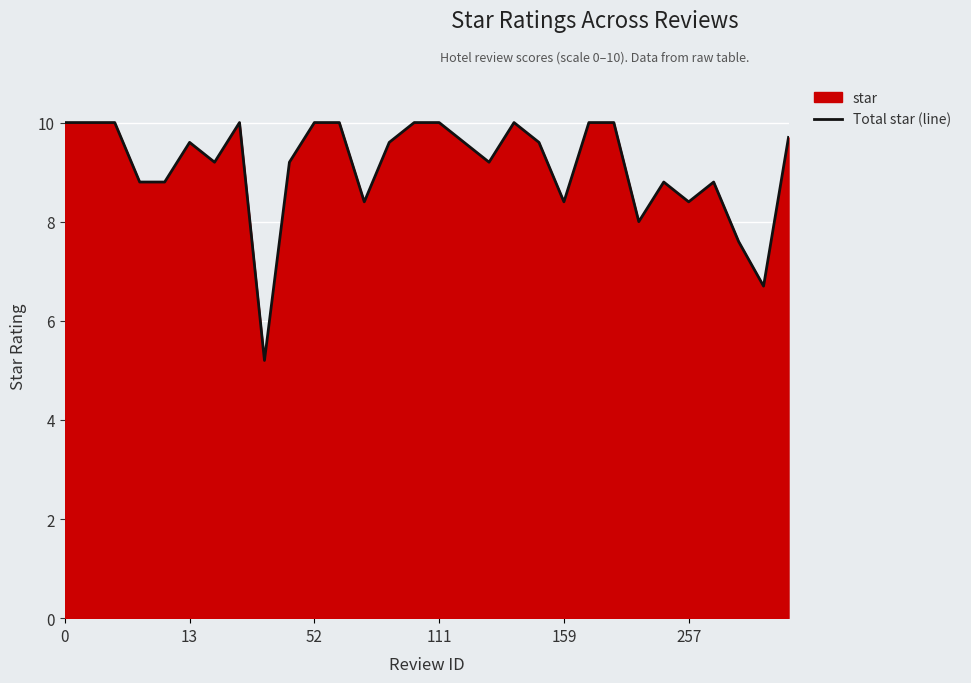

What is the minimum value shown in the chart?

5.2